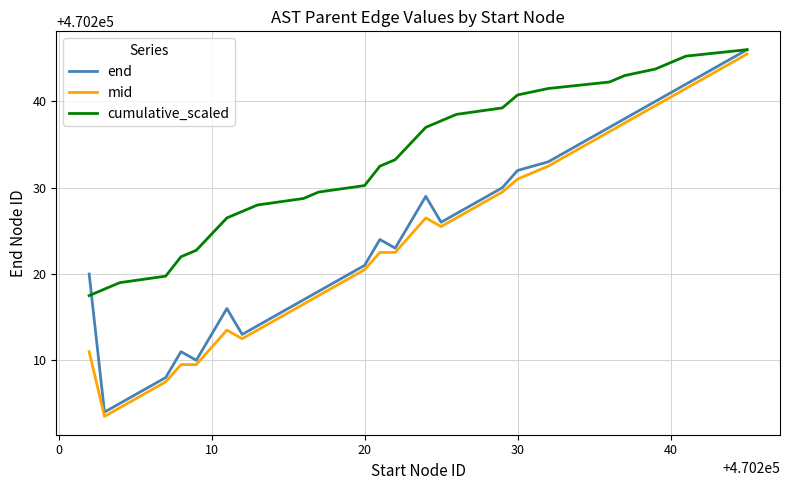

What is the lowest value of the mid series?

470203.5